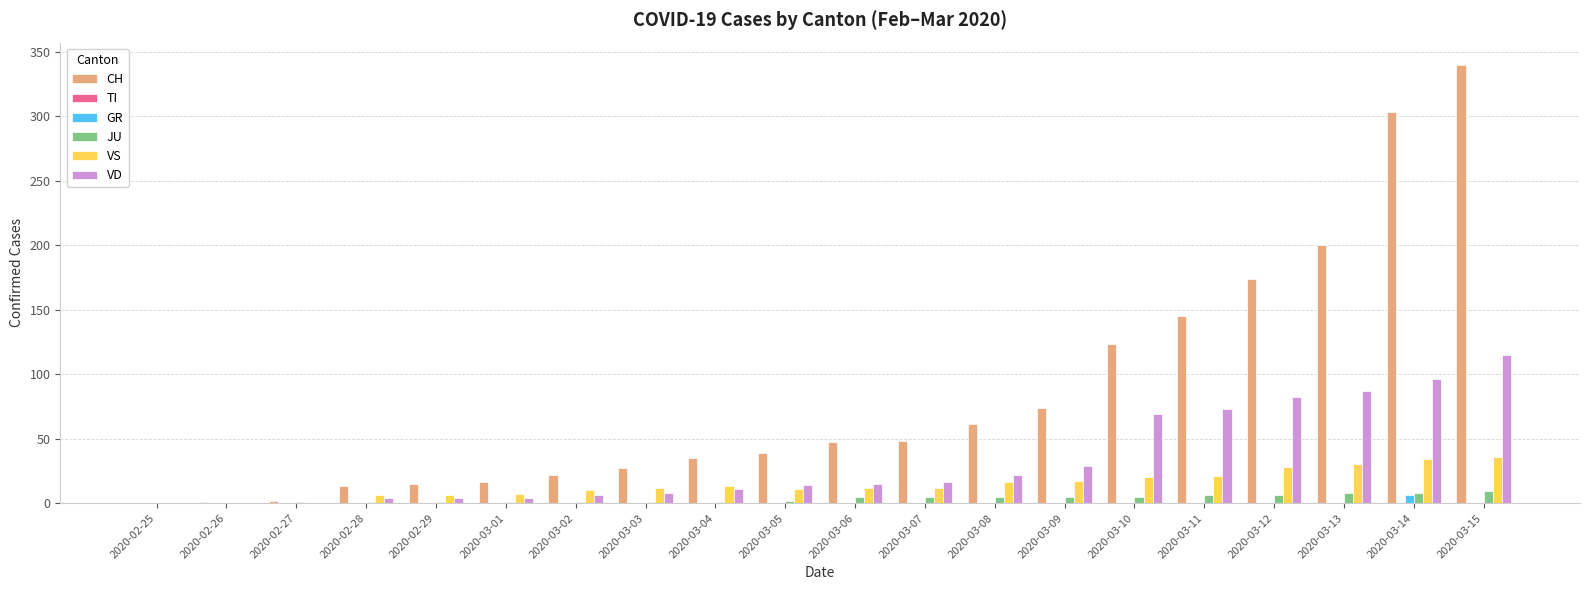

Which category has the highest value in the CH series?

2020-03-15